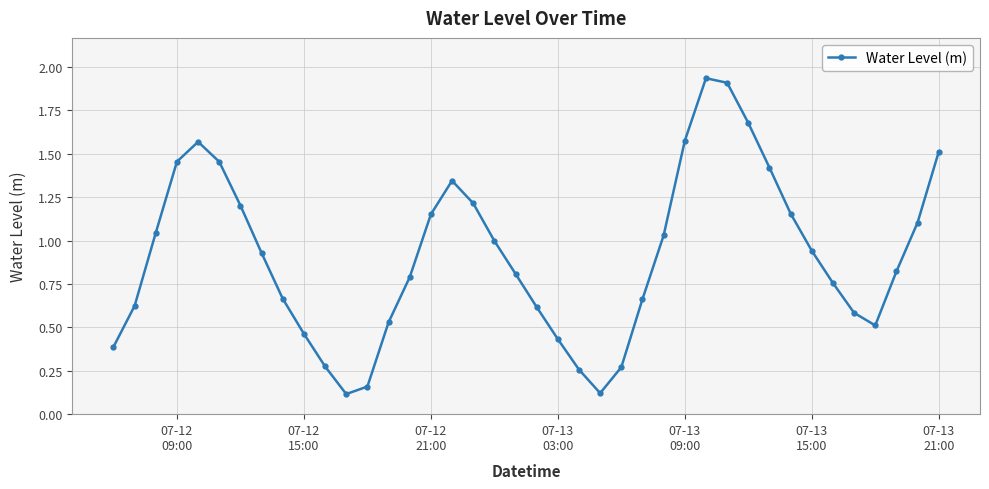

What is the difference between the second highest and minimum values?

1.8